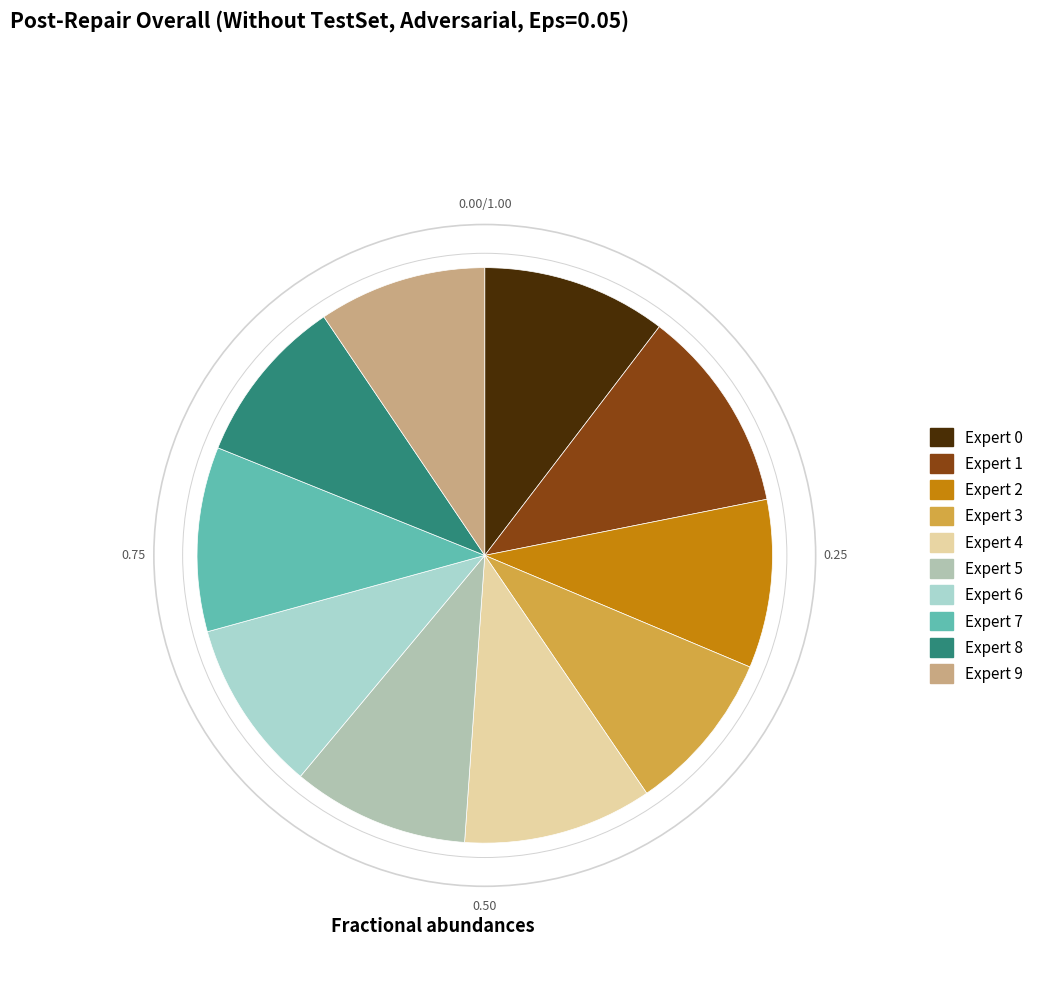

What is the smallest slice in the pie chart?

Expert 3